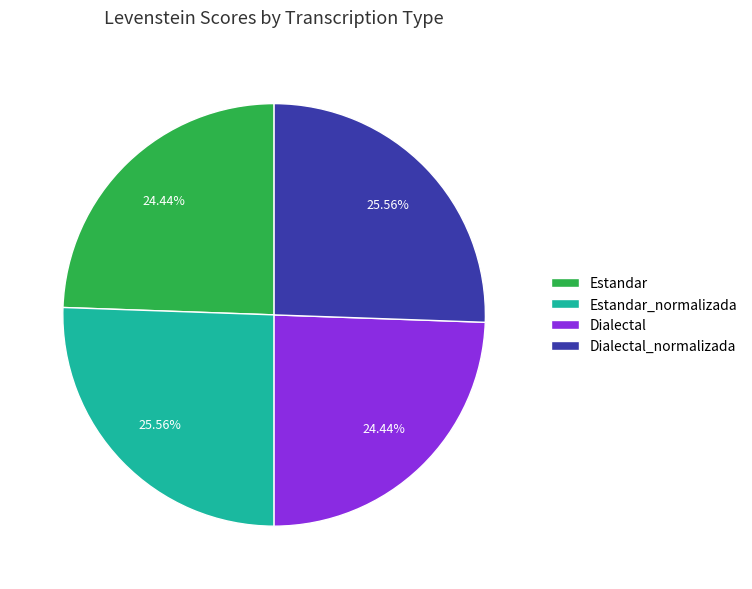

Is there any slice that represents more than half of the pie?

No